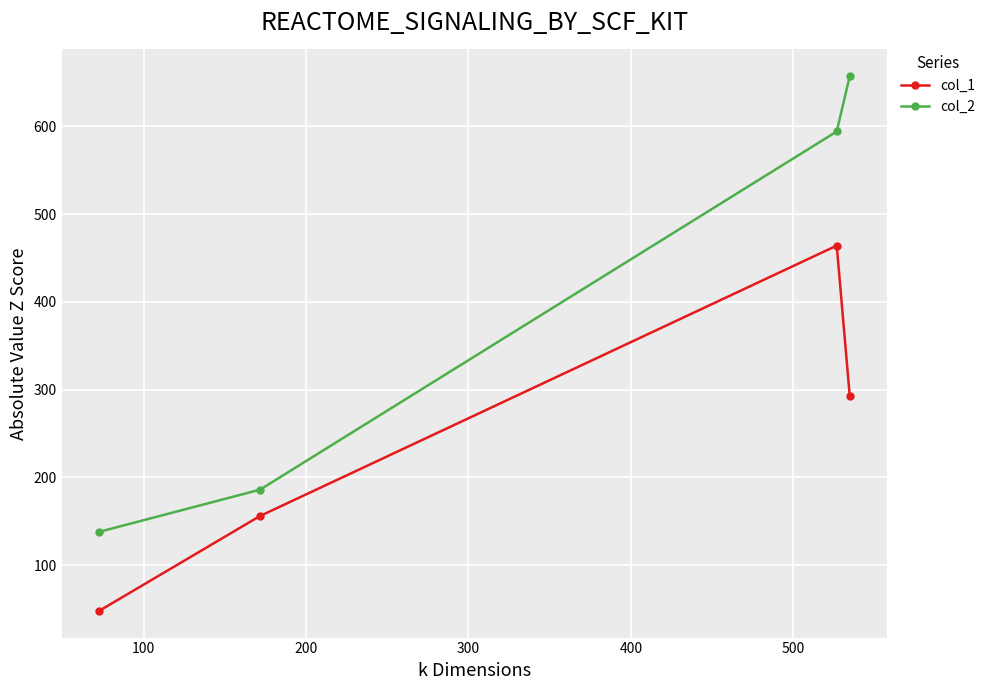

What is the value of the col_2 point at the 4th from the left?

657